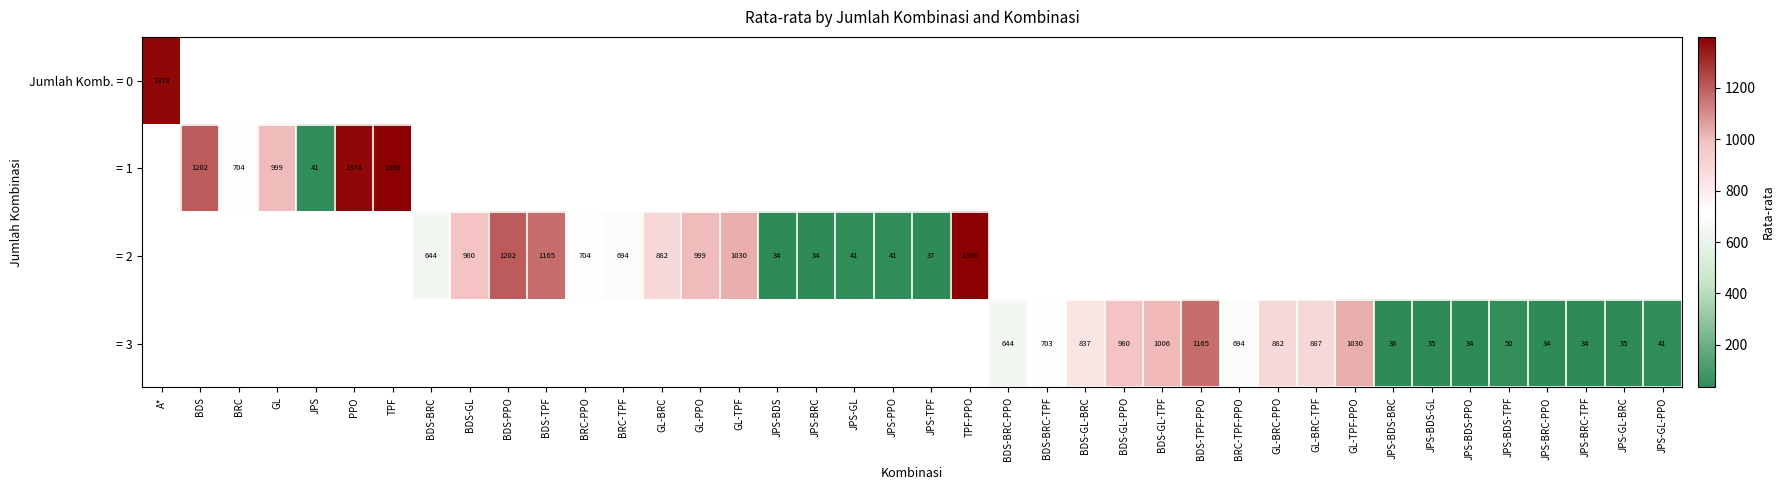

What is the difference between the = 3 values at JPS-BDS-PPO and BRC-TPF-PPO?

660.0